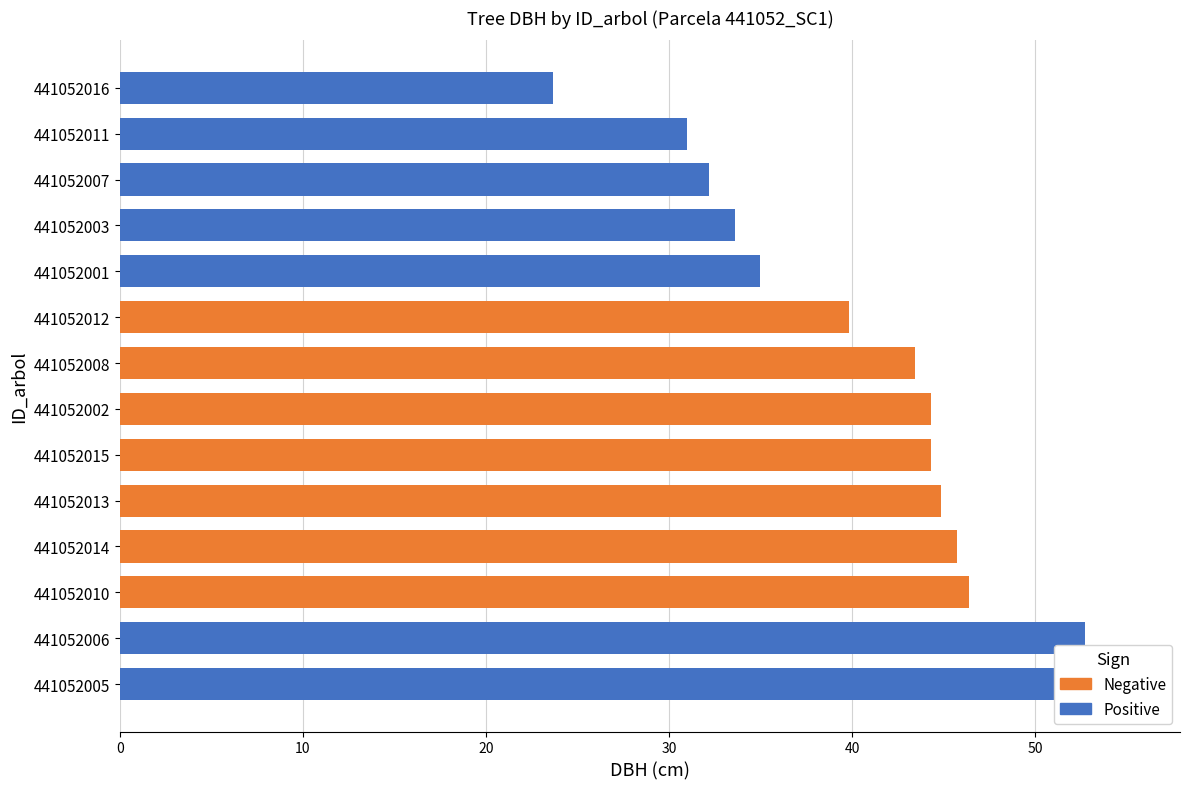

Which has a higher value, 441052013 or 441052002?

441052013